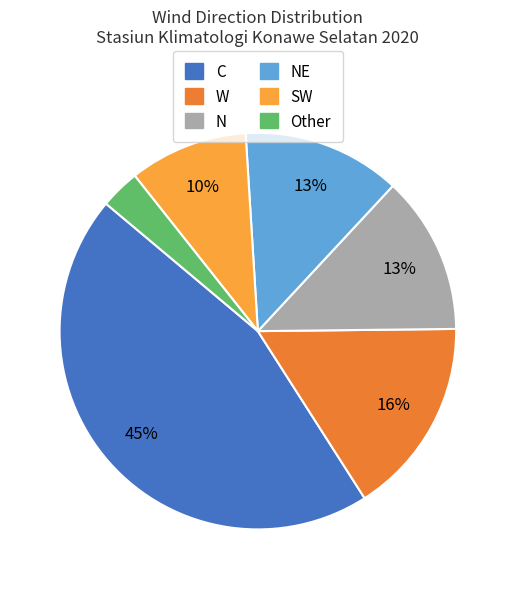

Does any single category account for the majority?

No